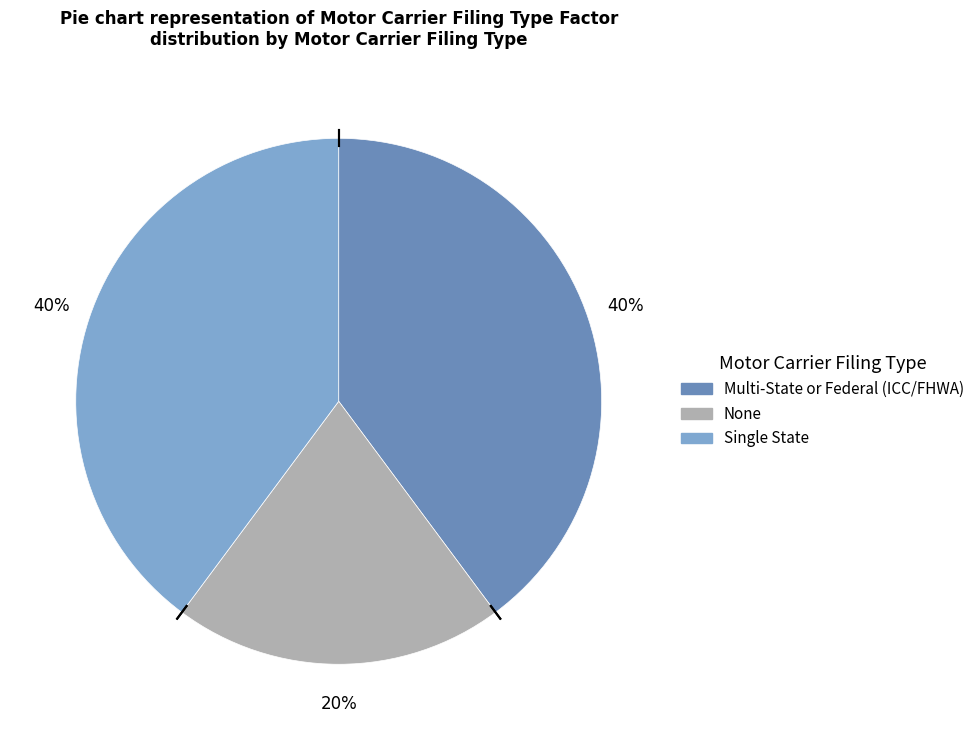

Does any single category account for the majority?

No